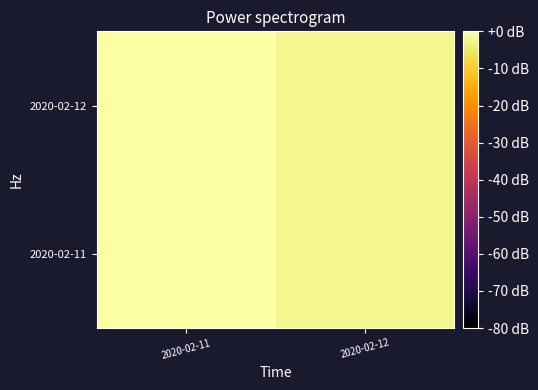

Which category has the highest value across all series?

2020-02-11